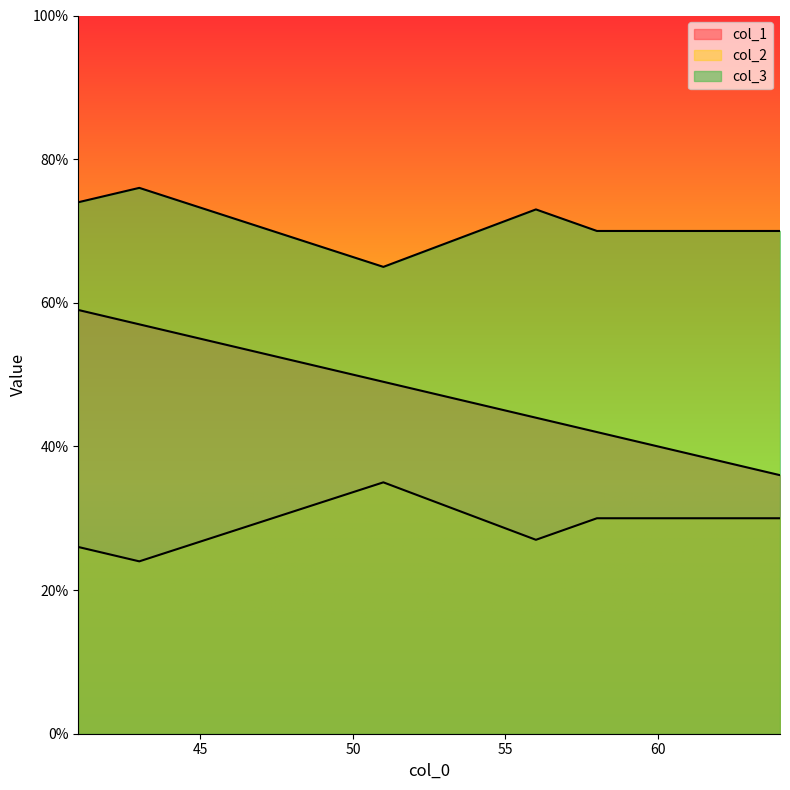

What is the difference between the highest and lowest values at 43?

52